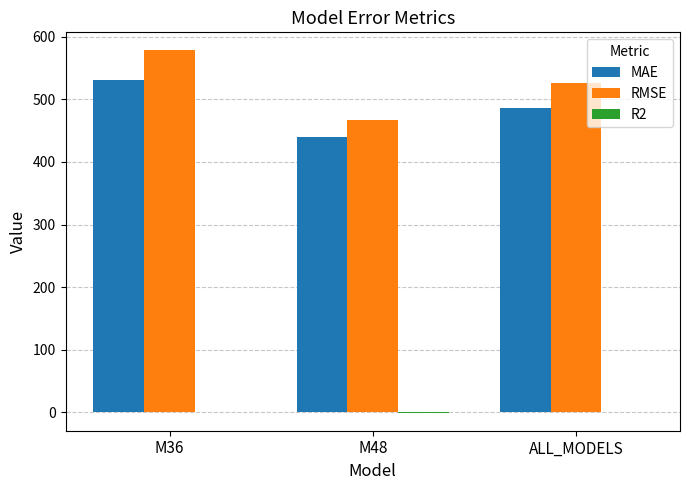

What is the greatest value displayed?

578.3